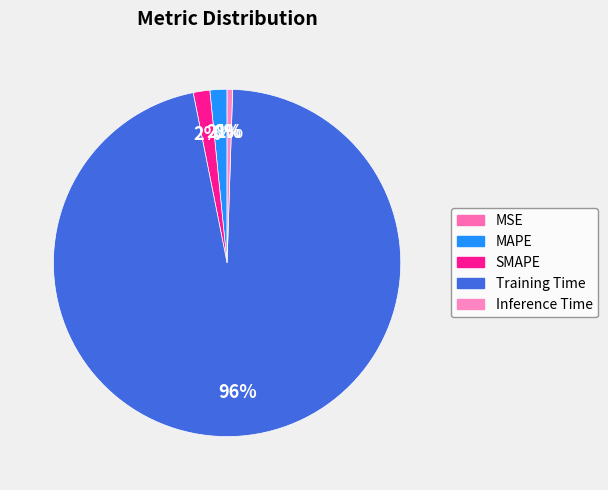

What is the change in value from MSE to MAPE?

+0.1